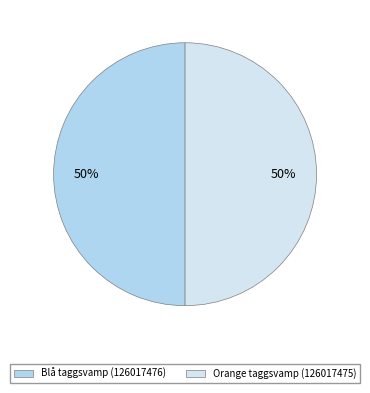

Count the number of slices in the pie.

2